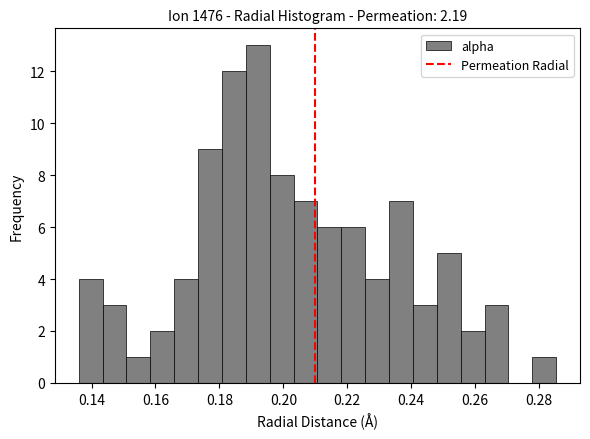

Read against the x-axis, roughly where is the centre of the tallest bar?

0.192